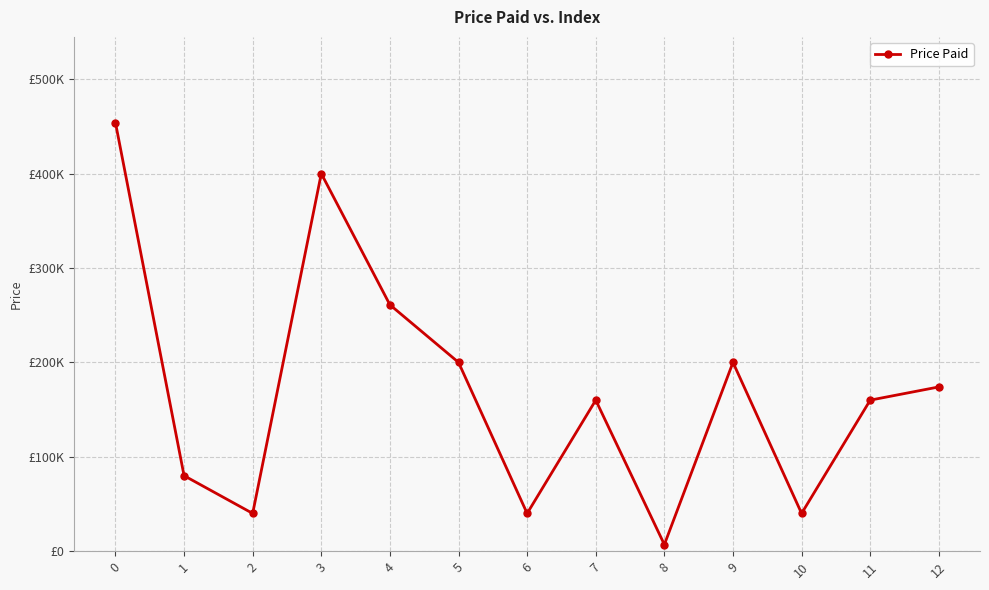

Is it true that the value at 1 is 120192?

False